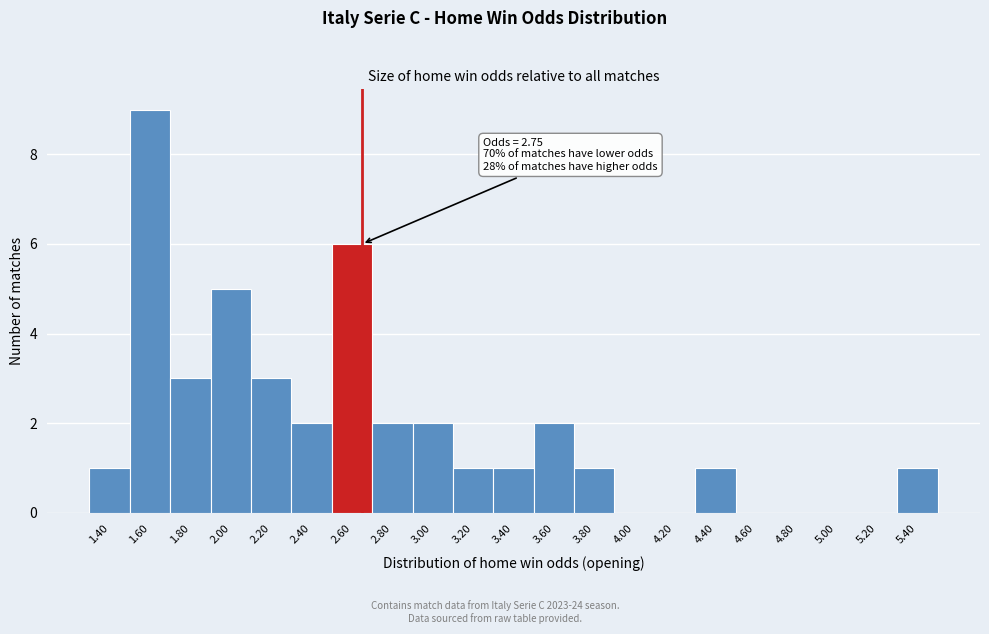

Reading left to right, what are all the values shown in this chart?

1.40=1	1.60=9	1.80=3	2.00=5	2.20=3	2.40=2	2.60=6	2.80=2	3.00=2	3.20=1	3.40=1	3.60=2	3.80=1	4.00=0	4.20=0	4.40=1	4.60=0	4.80=0	5.00=0	5.20=0	5.40=1